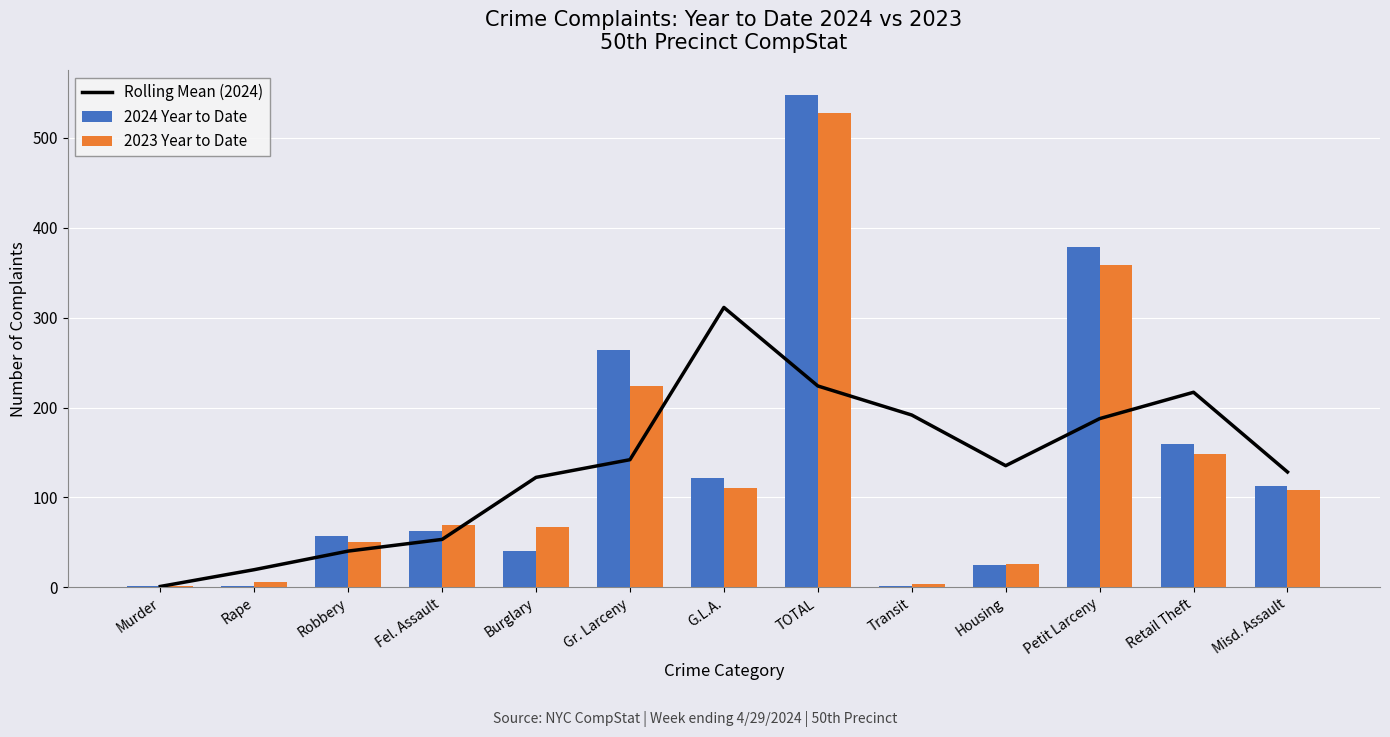

What is the difference between the maximum and minimum values in the 2023 Year to Date series?

526.0